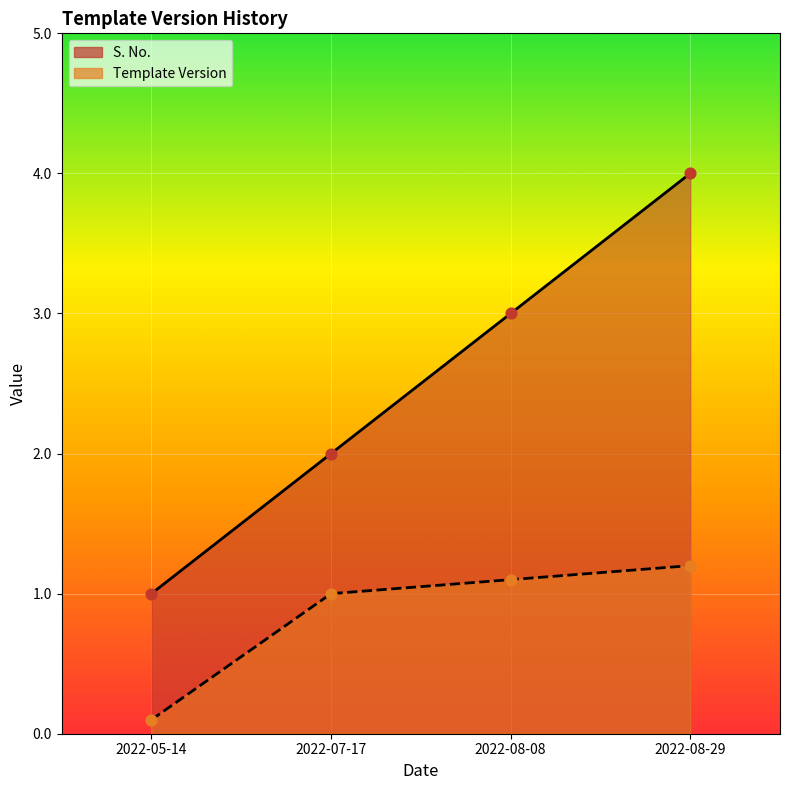

At which category is the sum across all series the highest?

2022-08-29